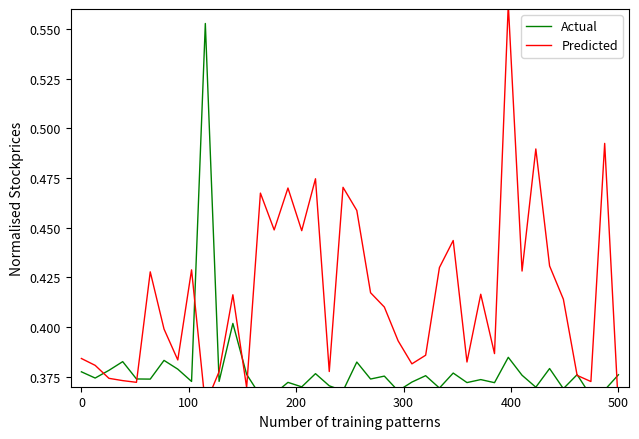

Count the number of data series in this chart.

2